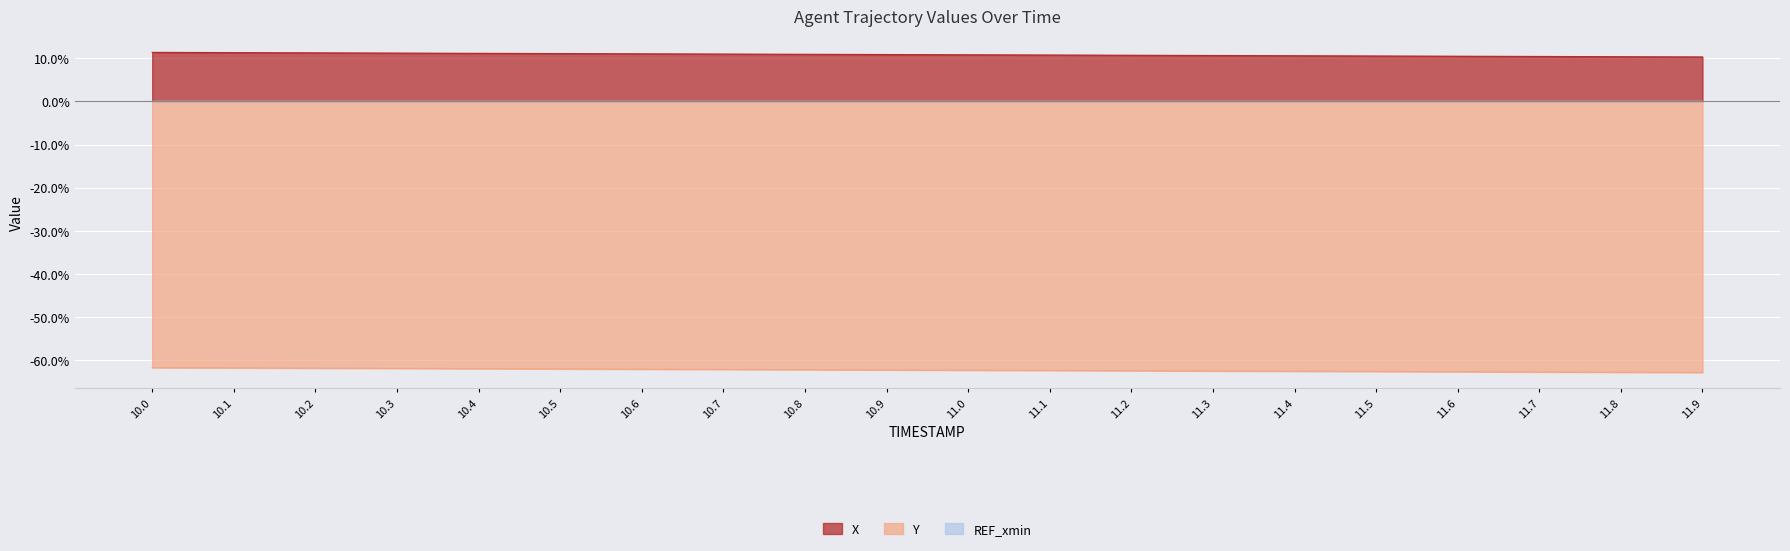

The Y series shows -62.2 at 11.0. True or false?

True